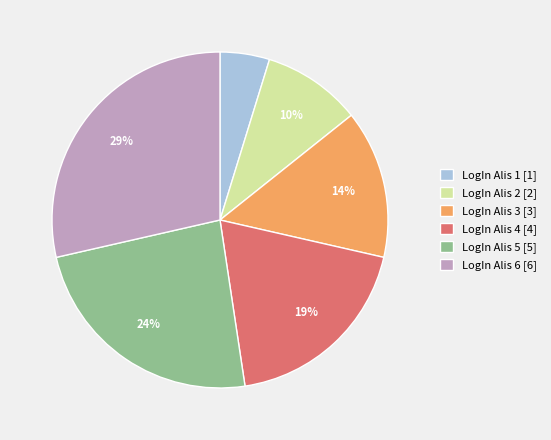

Is it true that LogIn Alis 5 is 10% of the pie?

False